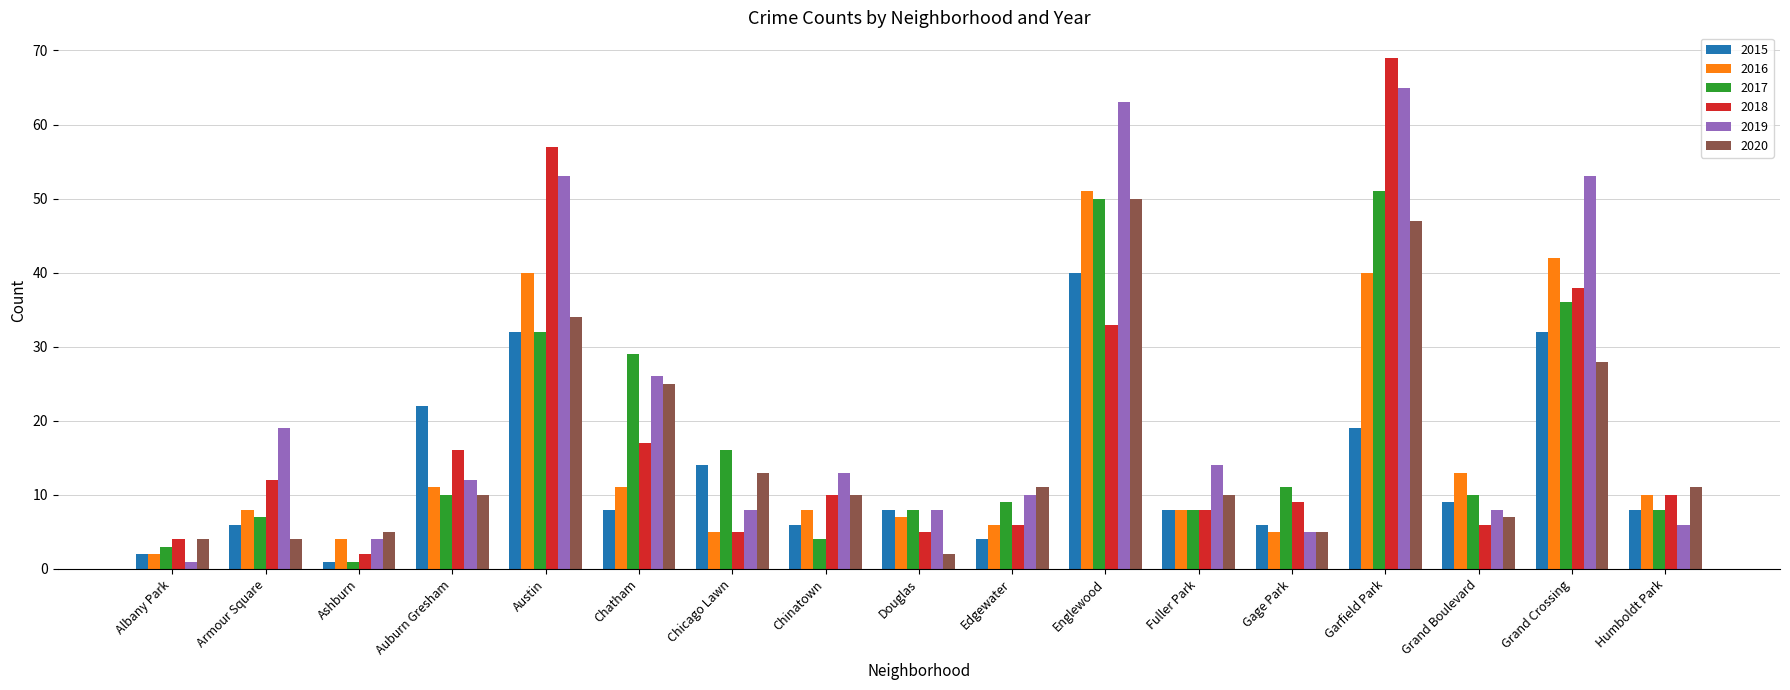

The 2020 series shows 3 at Chinatown. True or false?

False